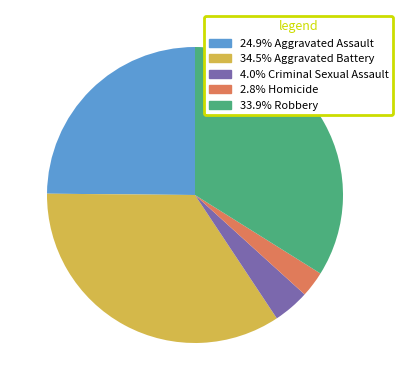

Does any single category account for the majority?

No